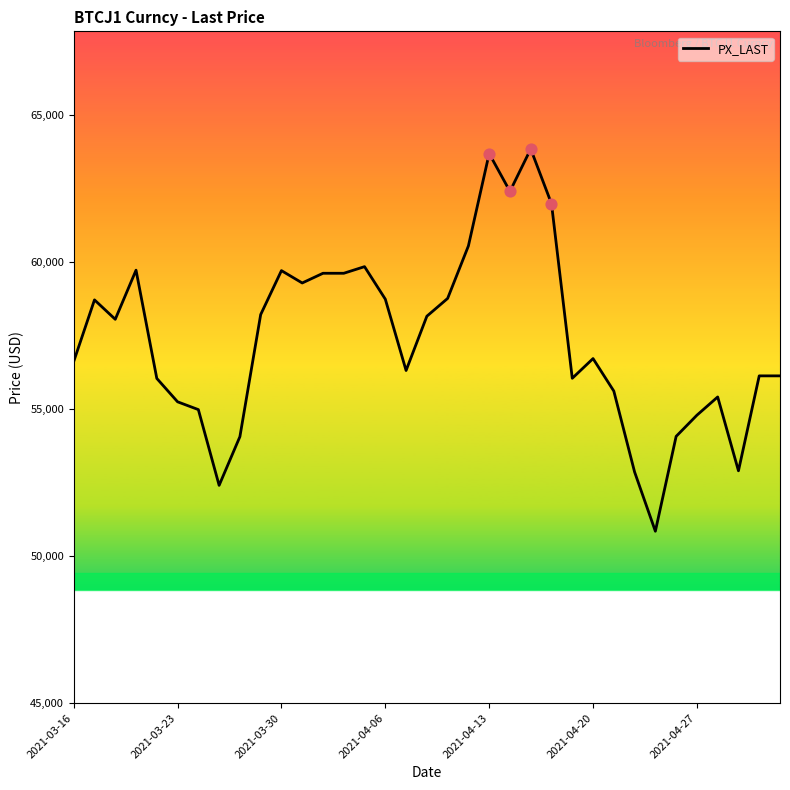

What is the minimum value shown in the chart?

50845